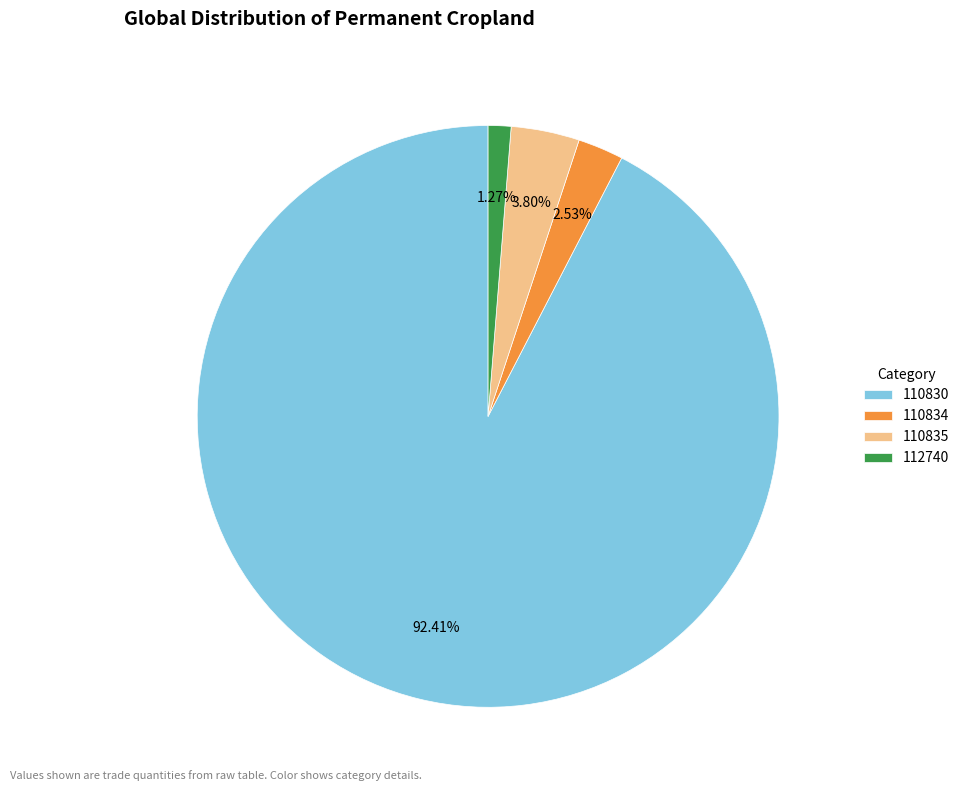

How much of the chart is everything except 110834?

97.5%